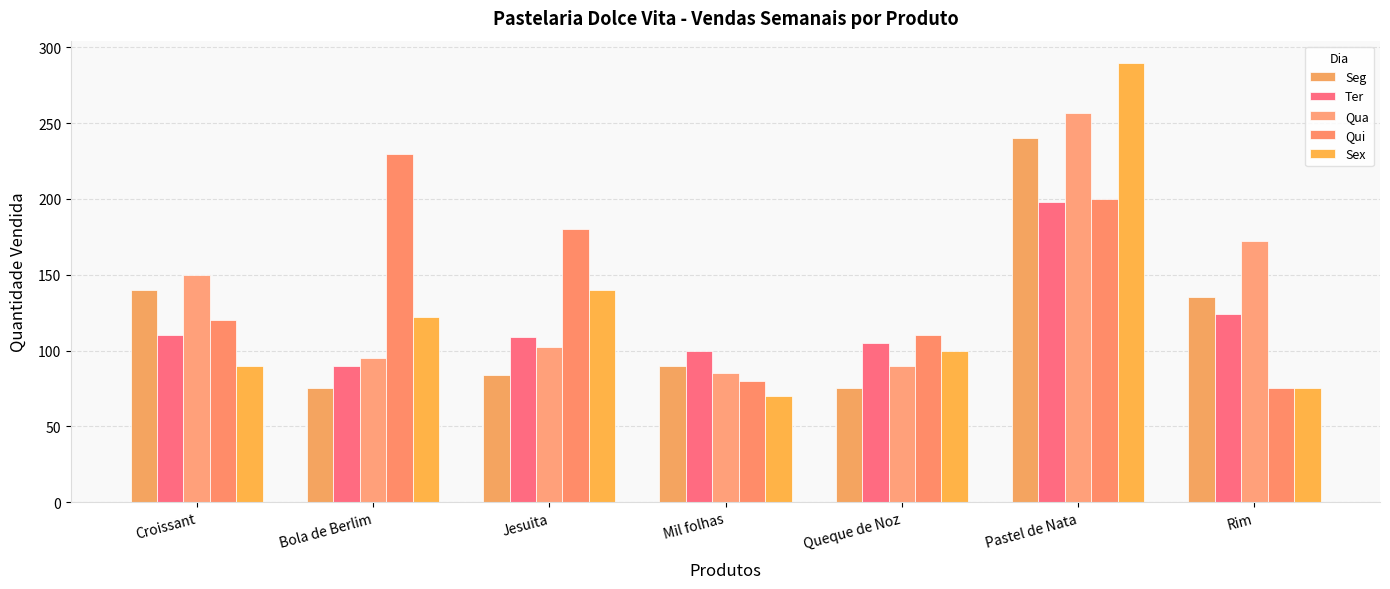

The Qua series shows 305 at Rim. True or false?

False